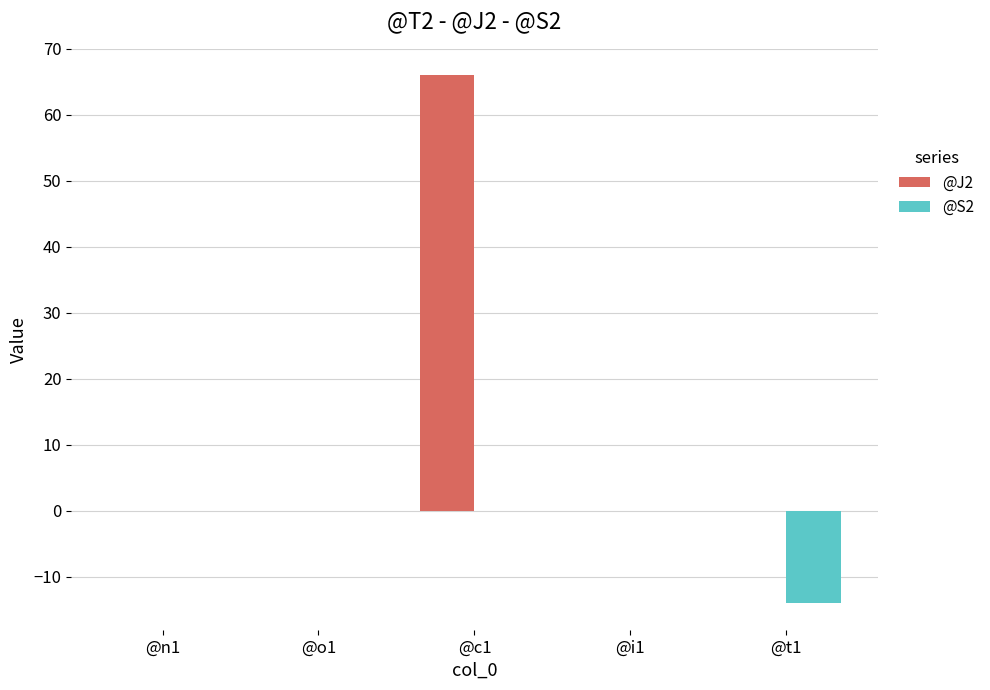

Reading left to right, extract all data points from this chart.

@J2: @n1=0	@o1=0	@c1=66	@i1=0	@t1=0
@S2: @n1=0	@o1=0	@c1=0	@i1=0	@t1=-14